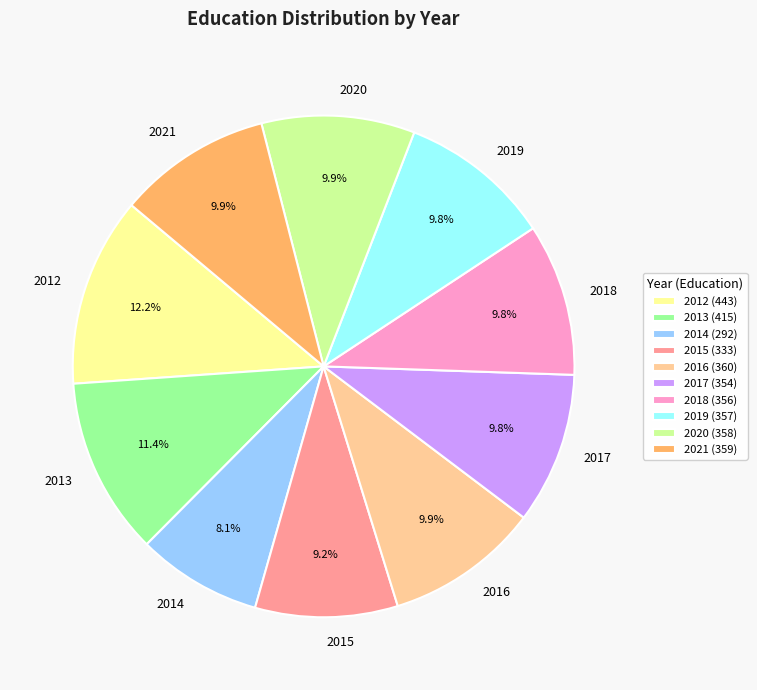

How much of the chart is everything except 2019?

90.2%